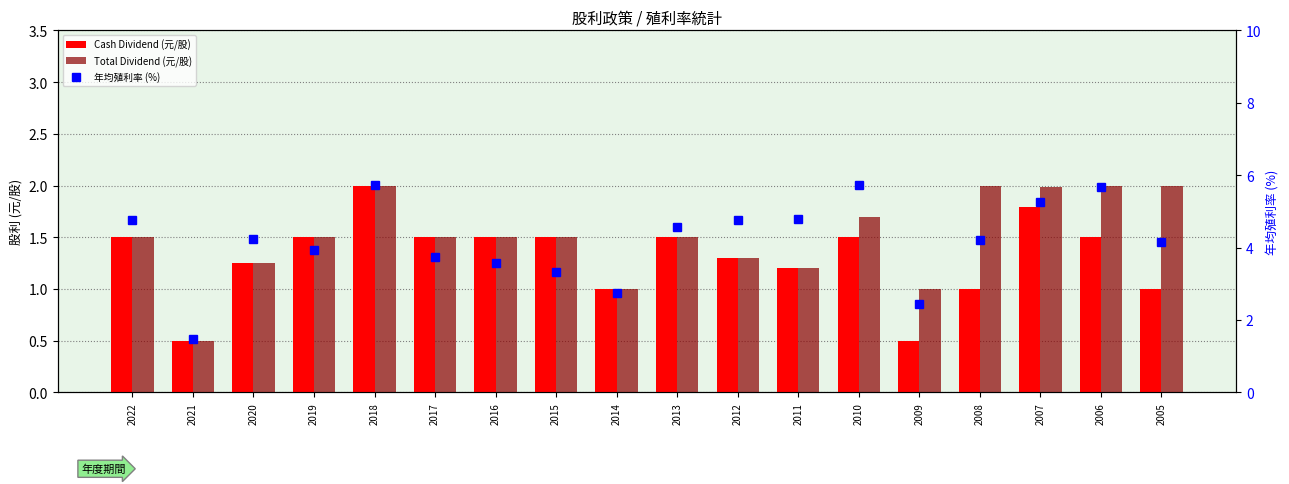

Reading right to left, transcribe all the data shown in this chart.

Cash Dividend (元/股): 1.0	1.5	1.8	1.0	0.5	1.5	1.2	1.3	1.5	1.0	1.5	1.5	1.5	2.0	1.5	1.2	0.5	1.5
Total Dividend (元/股): 2.0	2.0	2.0	2.0	1.0	1.7	1.2	1.3	1.5	1.0	1.5	1.5	1.5	2.0	1.5	1.2	0.5	1.5
年均殖利率 (%): 4.2	5.7	5.3	4.2	2.5	5.7	4.8	4.8	4.6	2.7	3.3	3.6	3.7	5.7	3.9	4.2	1.5	4.8